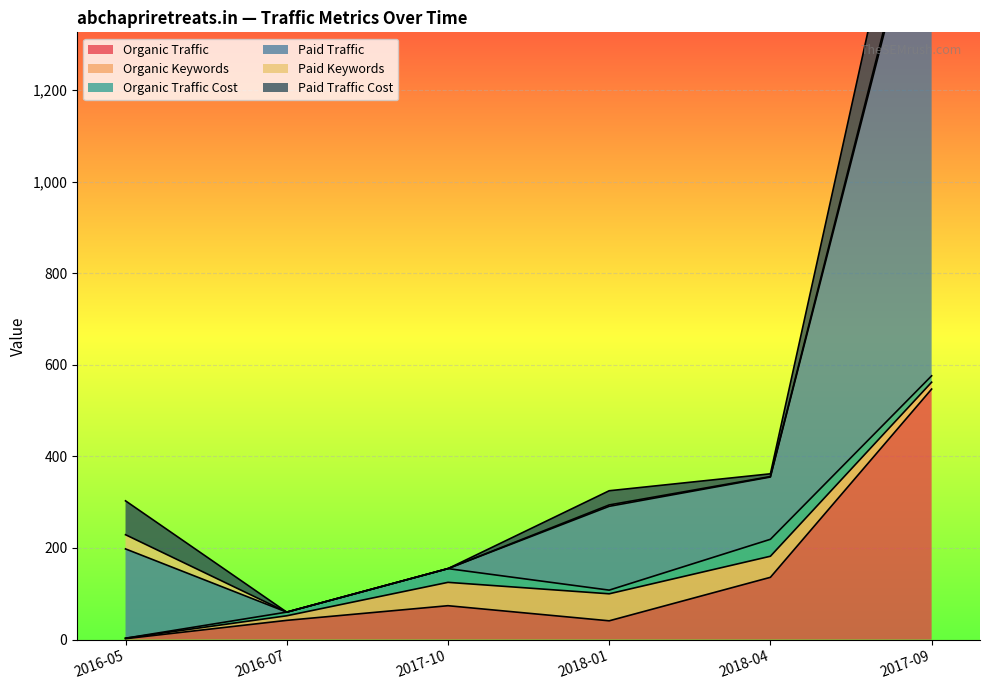

What is the difference between the maximum and minimum values in the Organic Traffic series?

545